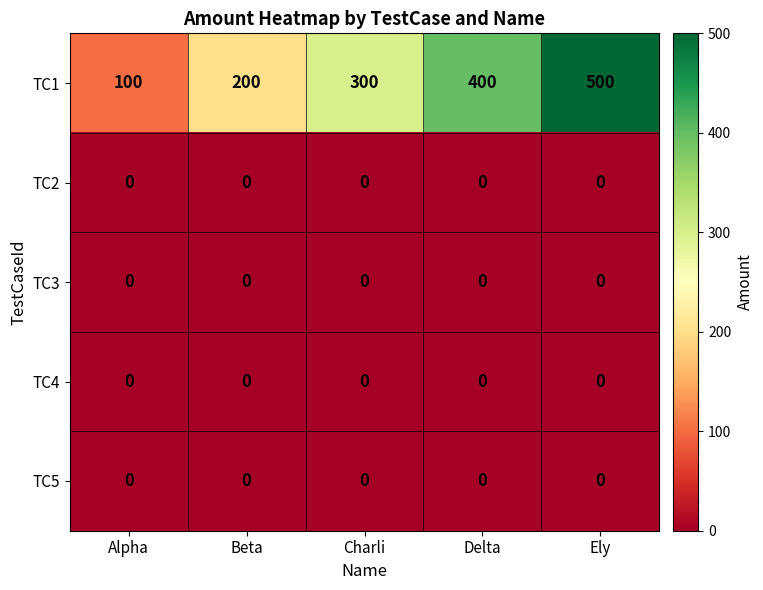

Reading left to right, what are all the values shown in this chart?

TC1: 100	200	300	400	500
TC2: 0	0	0	0	0
TC3: 0	0	0	0	0
TC4: 0	0	0	0	0
TC5: 0	0	0	0	0